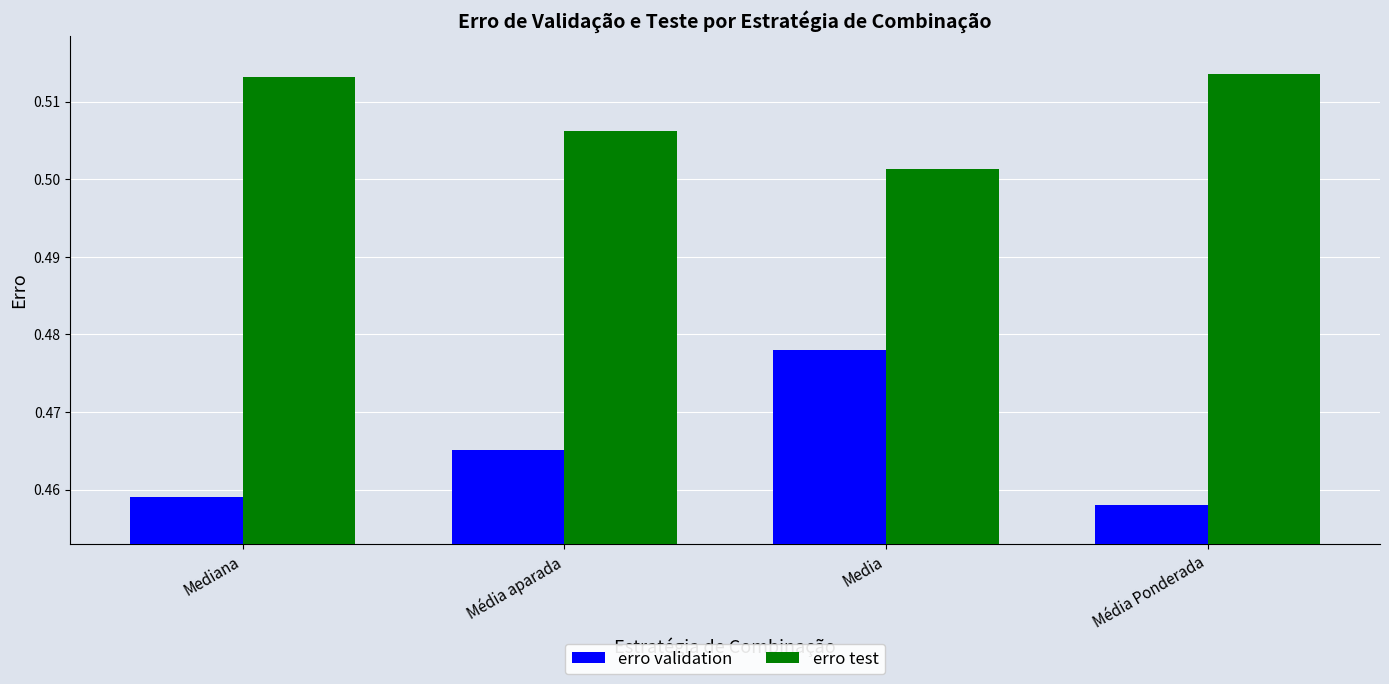

The value of erro validation at Média Ponderada is 0.8. True or false?

False